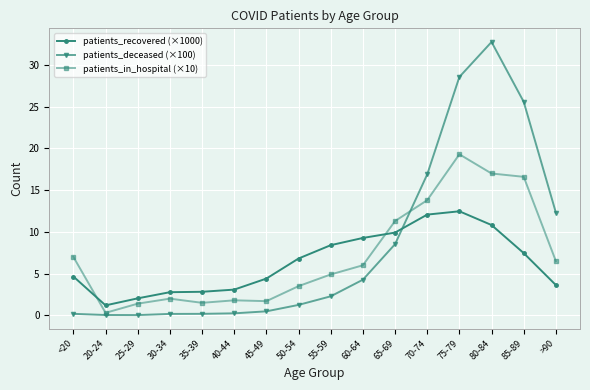

What is the difference between the second highest and second lowest values in the patients_in_hospital (×10) series?

15.6